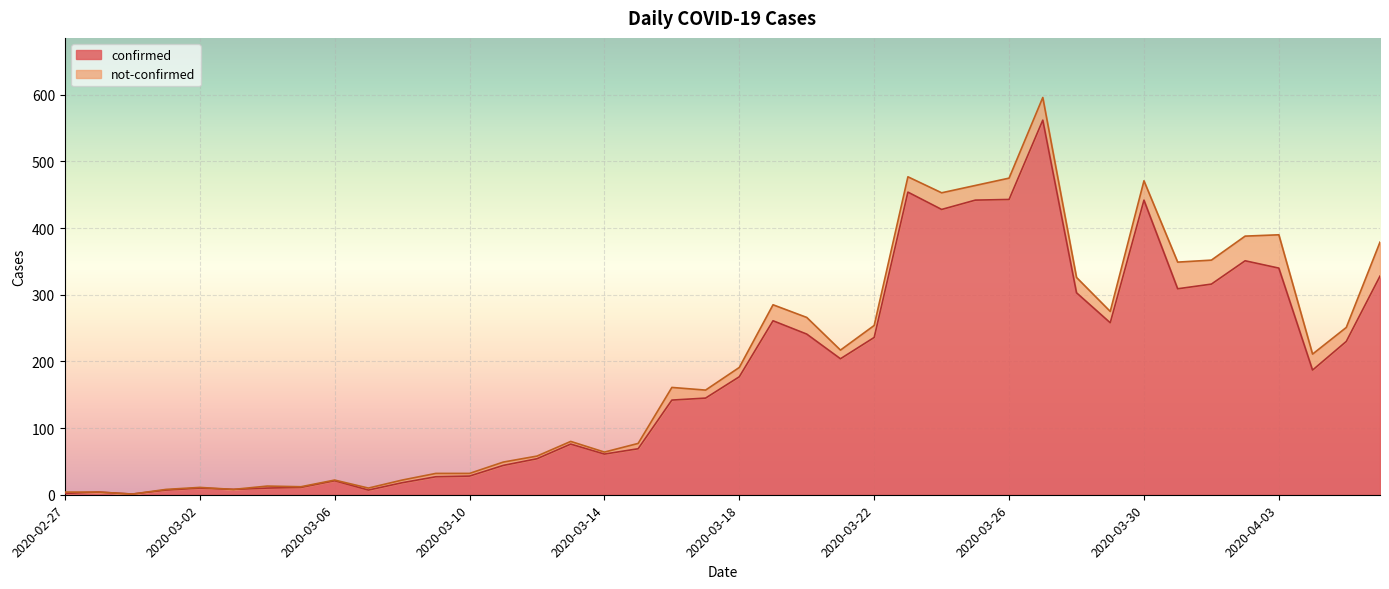

What is the value of the 11th point from the left?

18